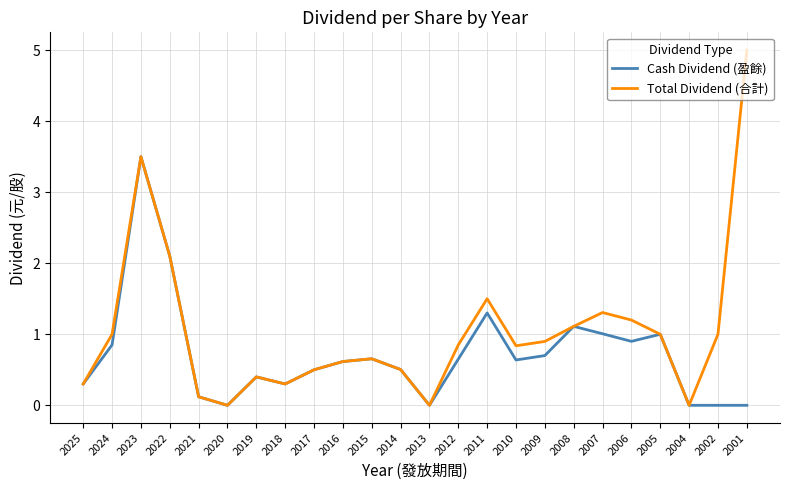

List the series in order of their peak value, lowest first.

Cash Dividend (盈餘), Total Dividend (合計)